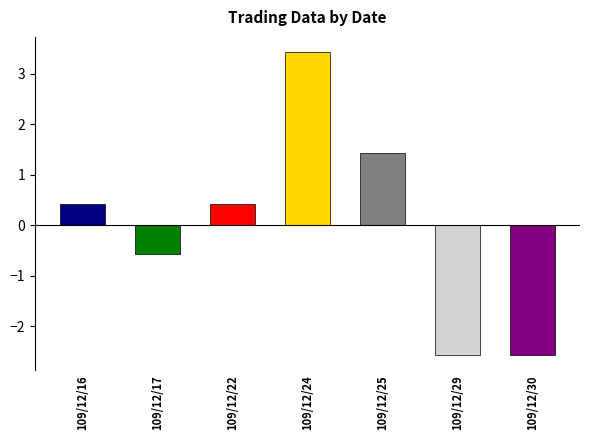

What is the value of the 7th bar from the left?

-2.6